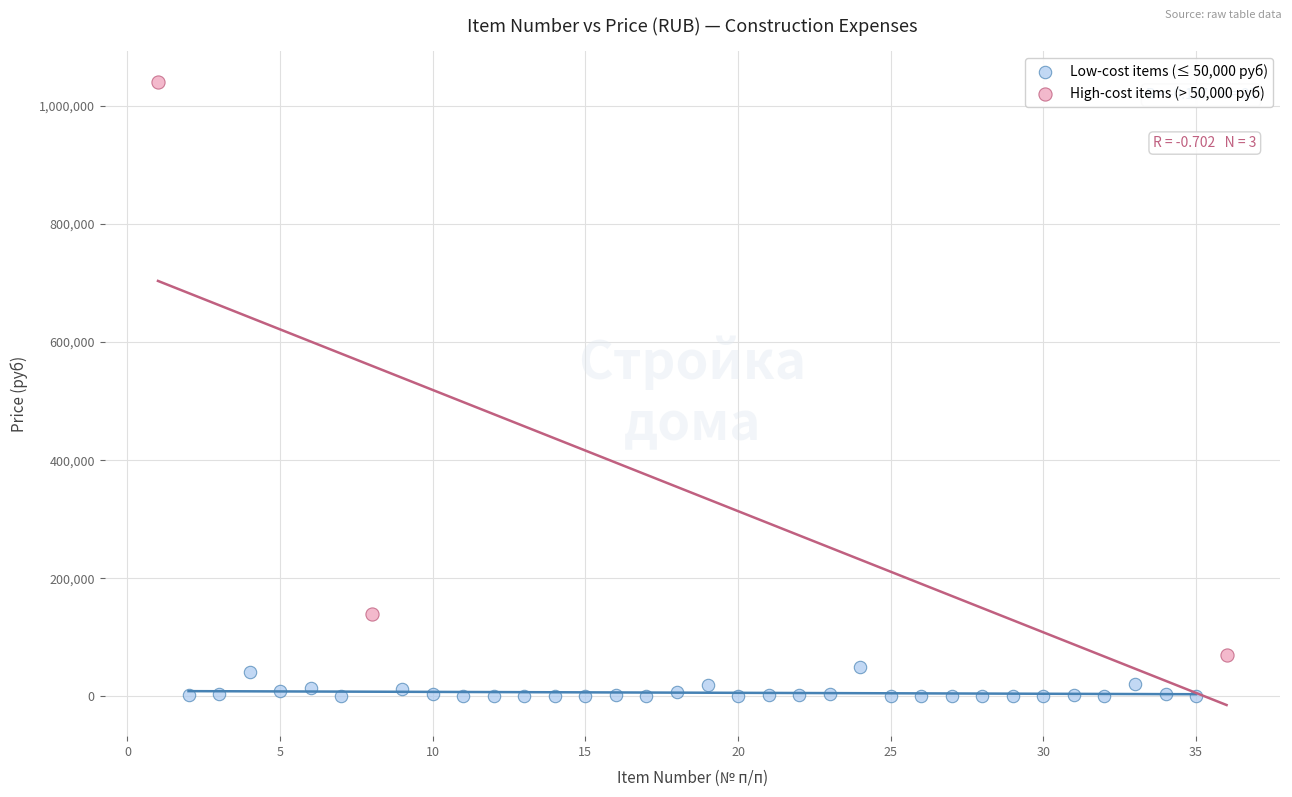

Which series has the widest spread of Y values?

High-cost items (> 50,000 руб)